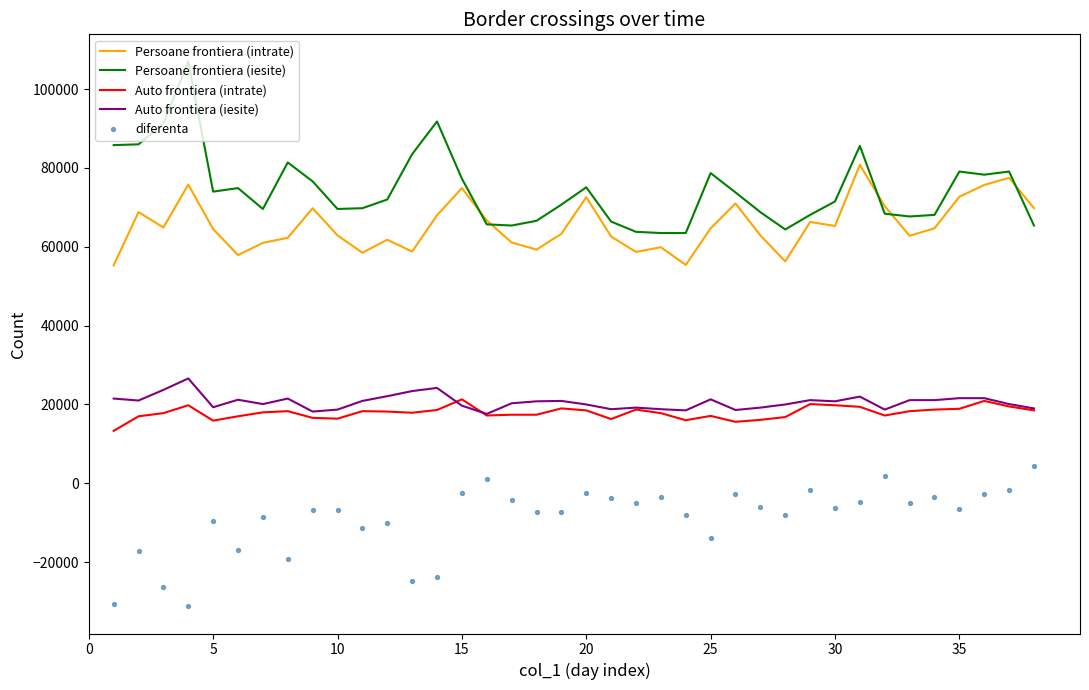

At how many categories does at least one series exceed -948?

38